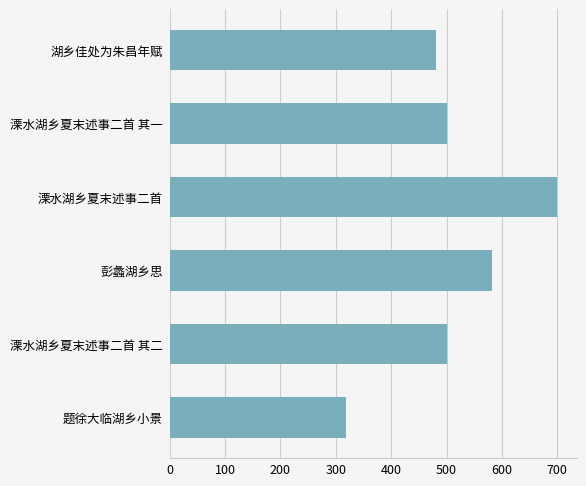

How many data points are above 500?

4